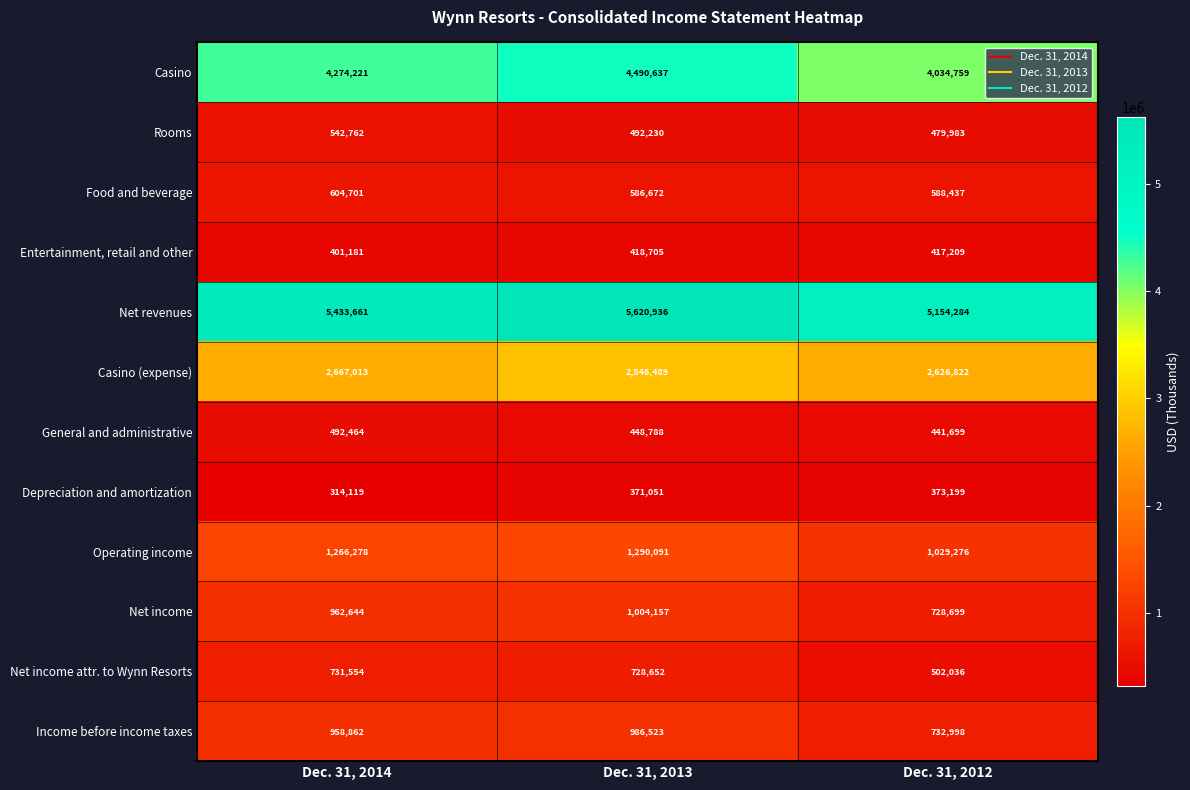

What is the maximum value for Food and beverage?

604701